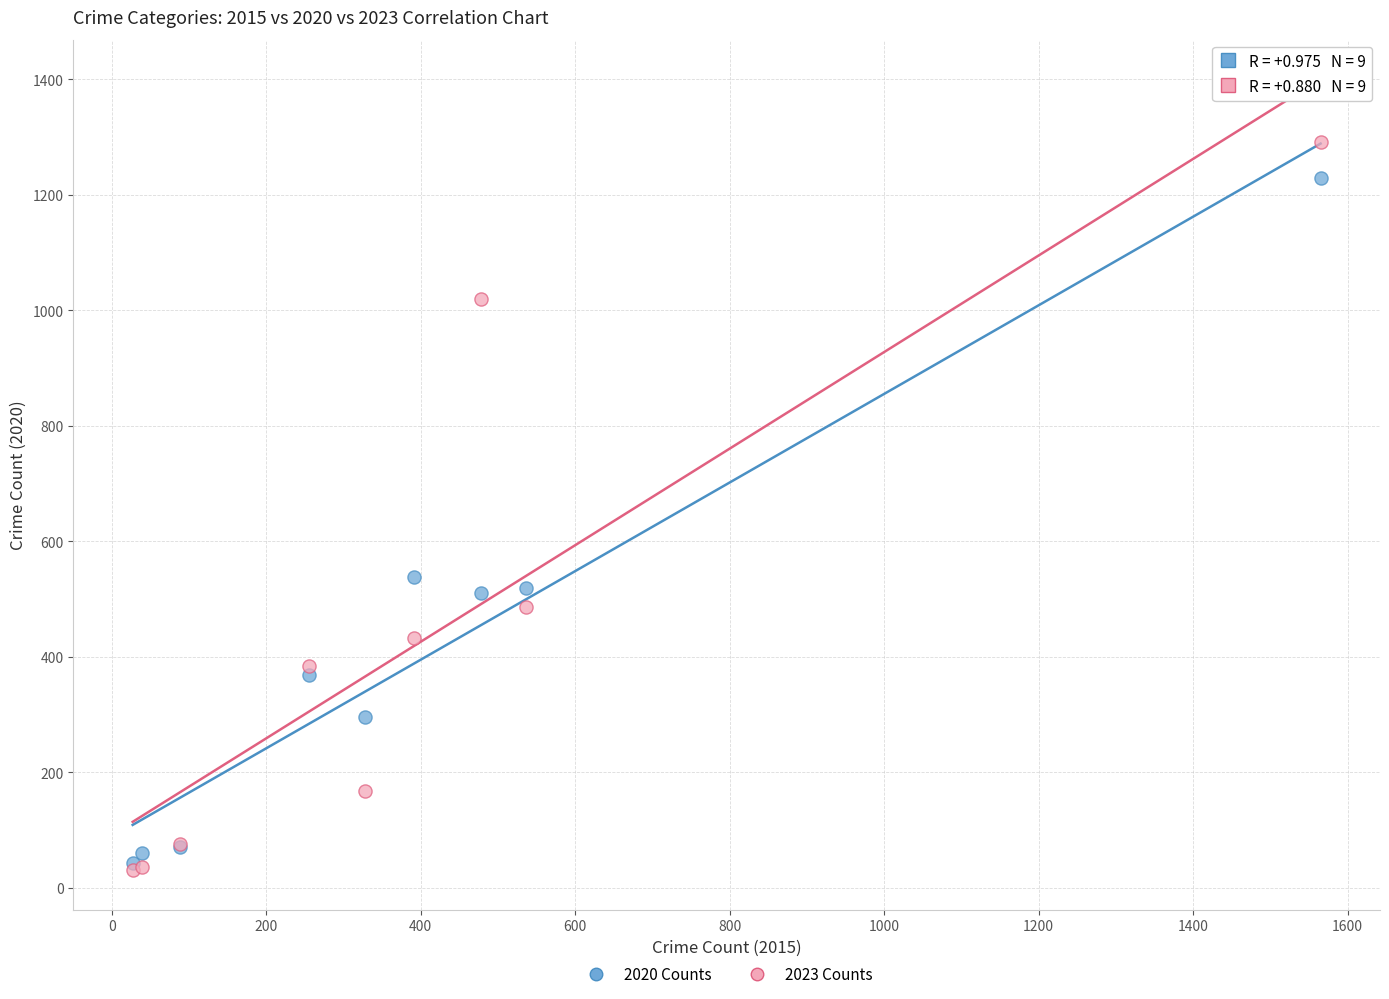

In the 2020 Counts series, what Y value is closest to 636?

539